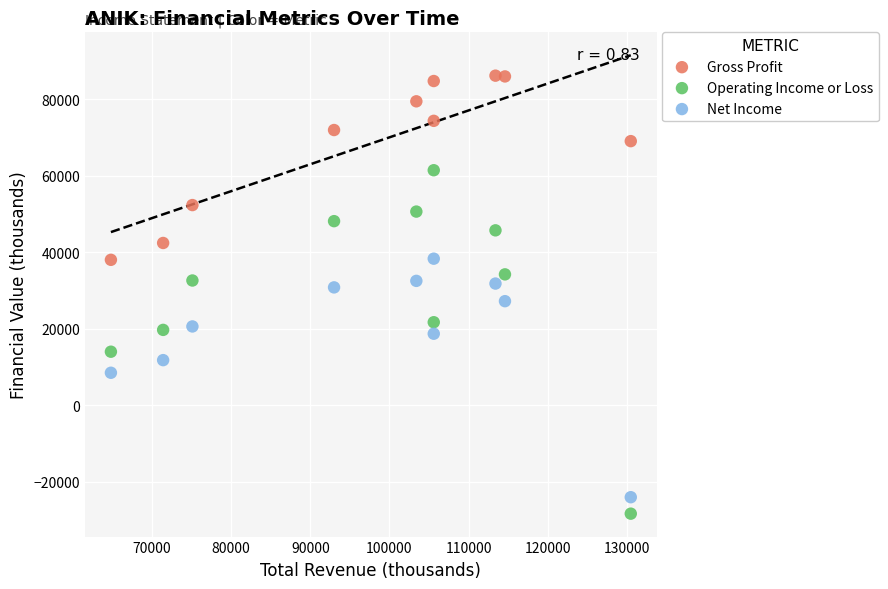

In the Net Income series, what Y value is closest to 7150?

8500